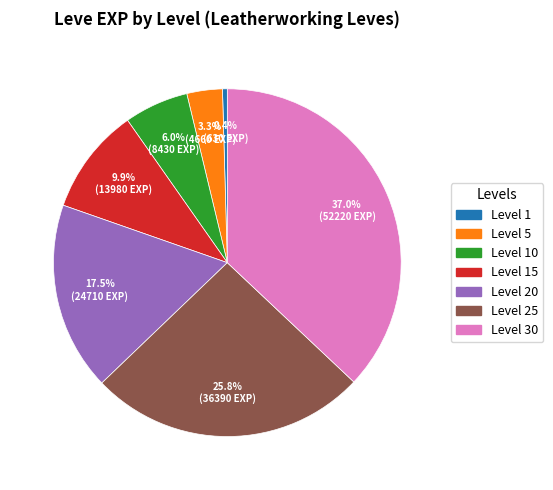

Does any single category account for the majority?

No